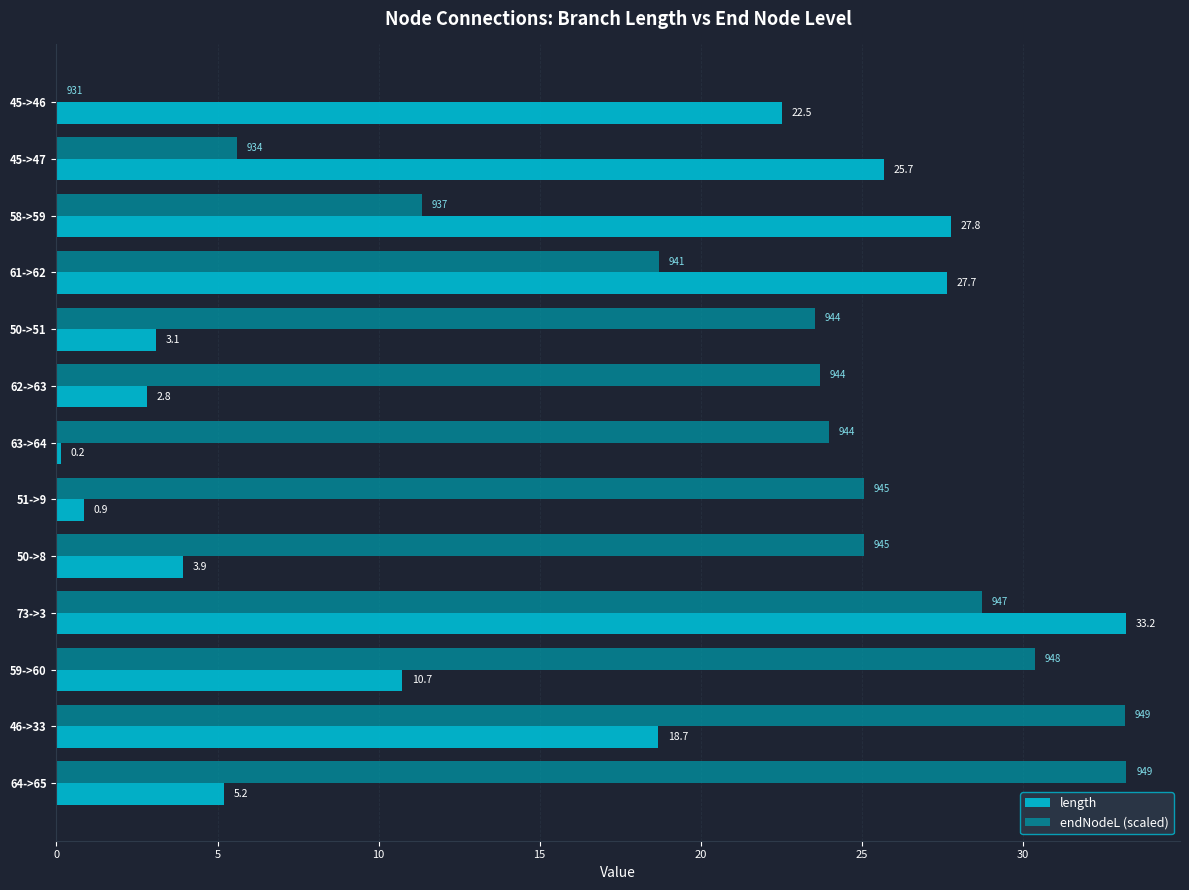

Where is endNodeL (scaled) nearest to the value 16?

61->62